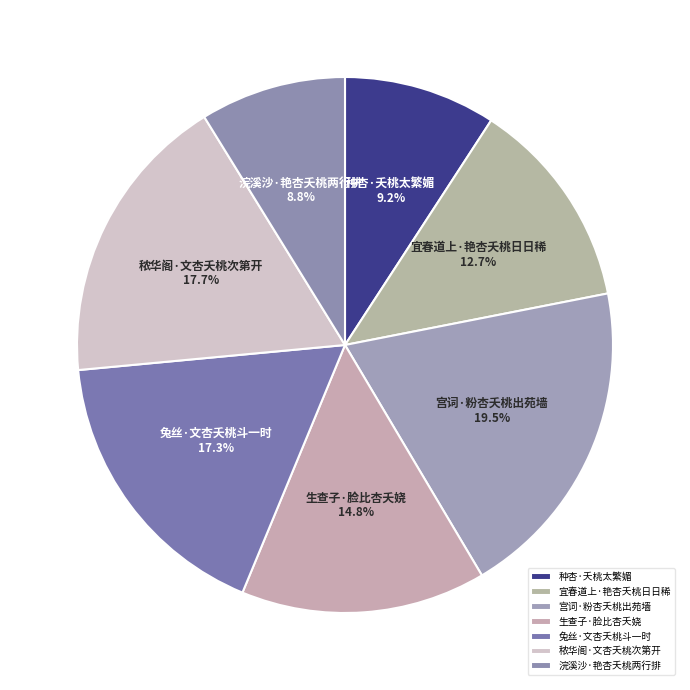

Which category has the biggest portion of the pie?

宫词·粉杏夭桃出苑墙